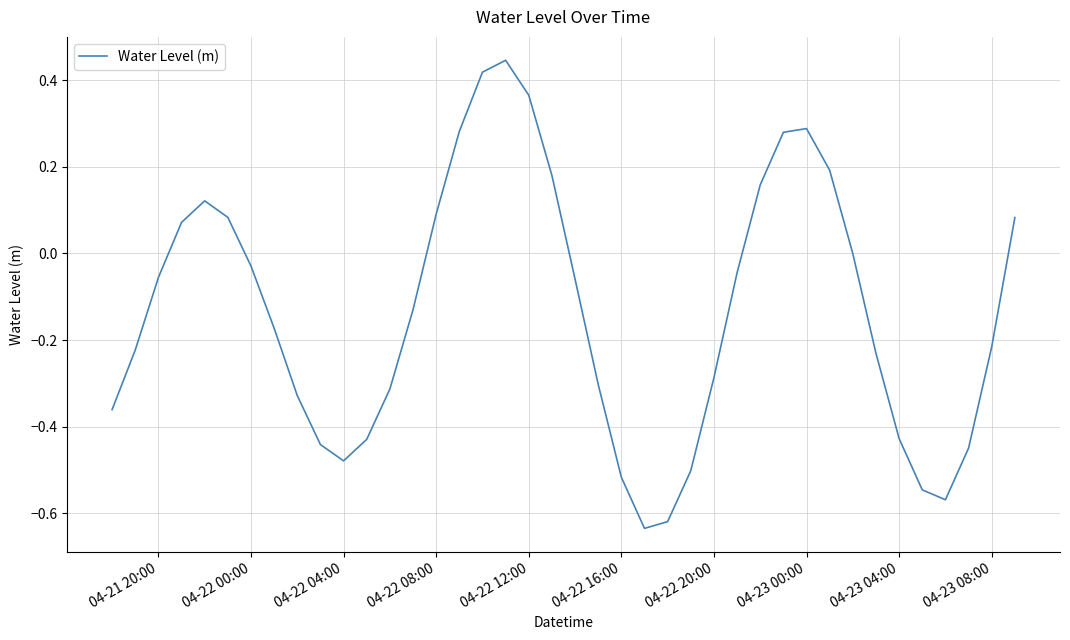

What is the difference between the maximum and minimum values?

1.1